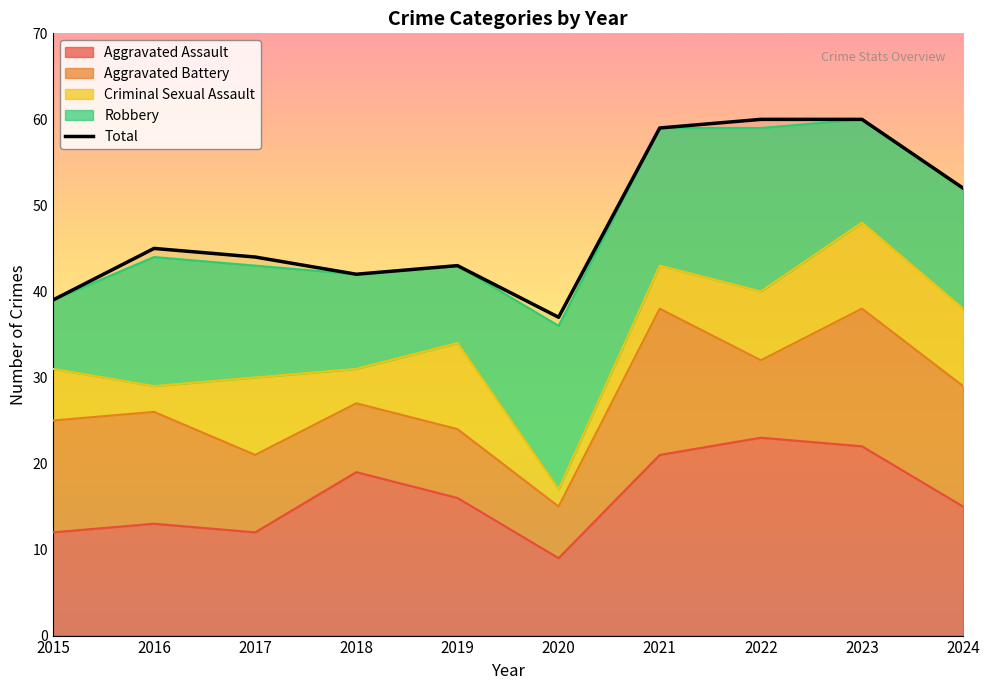

Where is the first local maximum?

2016